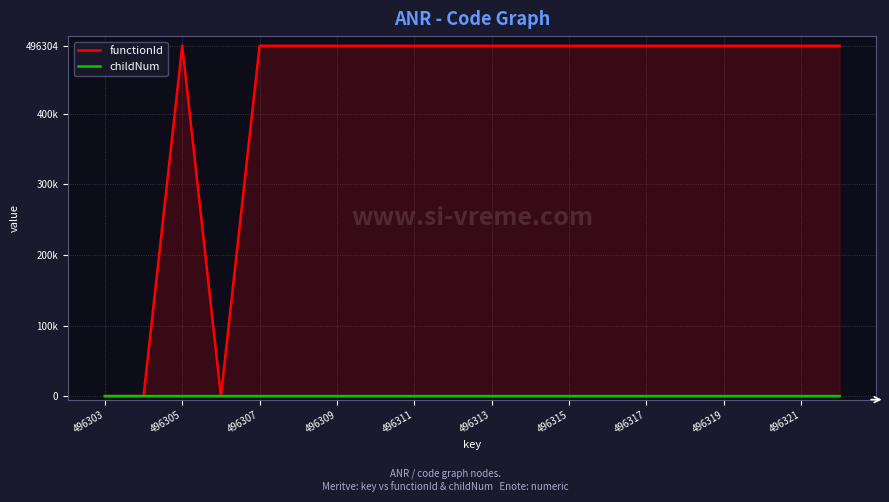

Between 496303 and 496311, which series saw the biggest shift?

functionId